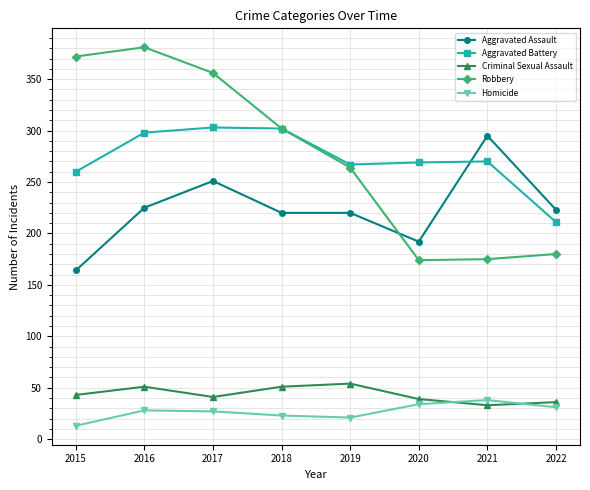

What is the value of the Aggravated Battery point at the 4th from the left?

302